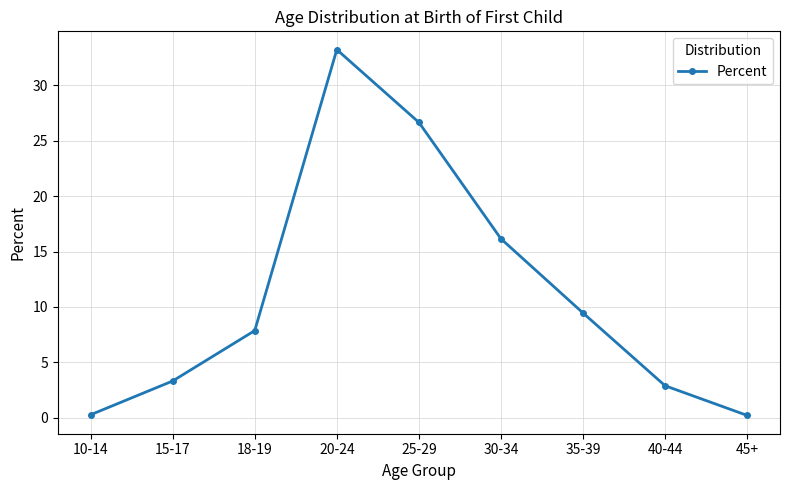

What position from the right is 15-17?

8